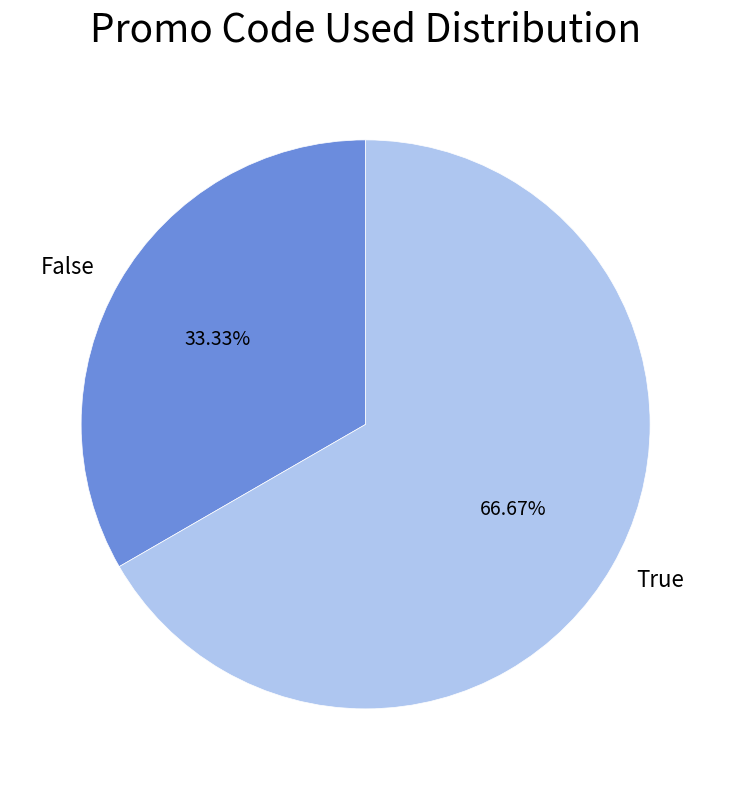

What percentage is the True slice, to the nearest percent?

67%